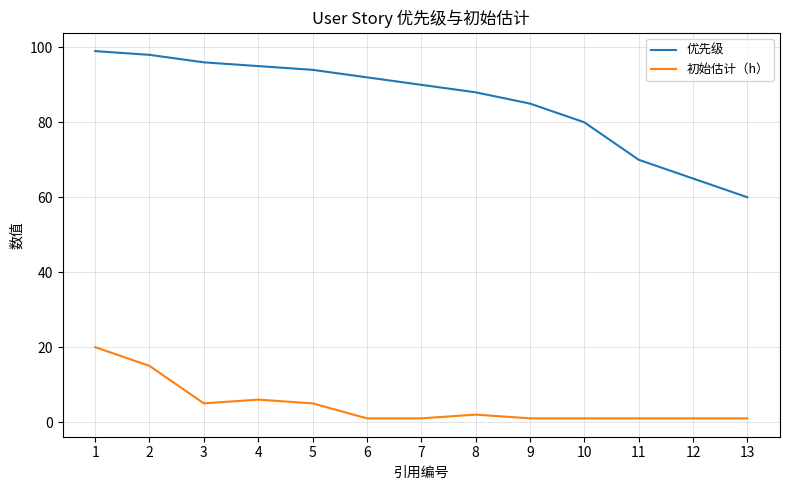

What are all the series names shown in the legend?

优先级, 初始估计（h）